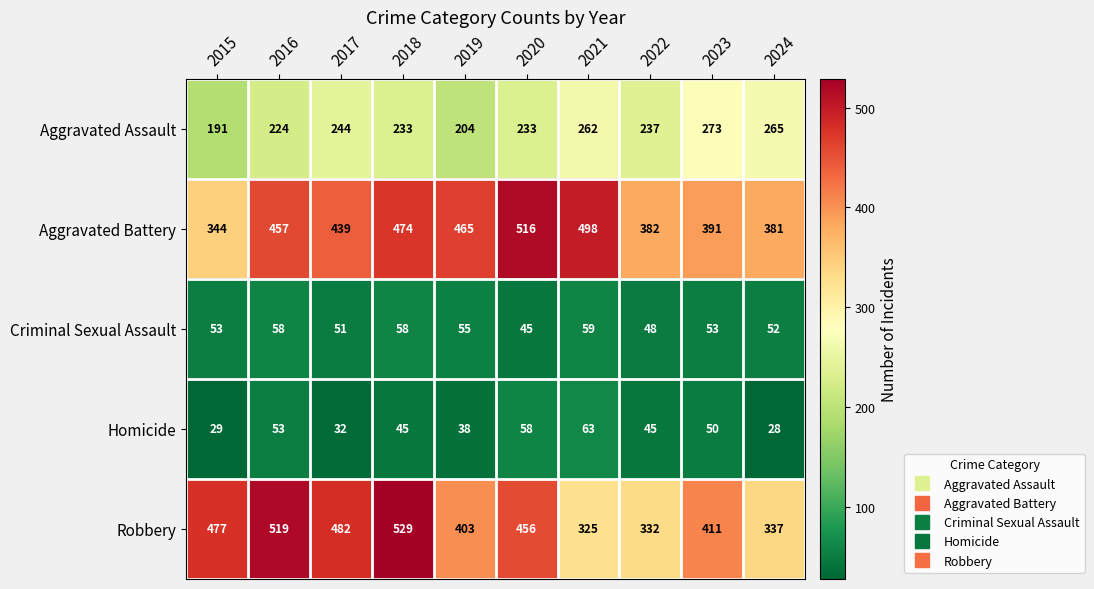

What is the maximum value shown in the chart?

529